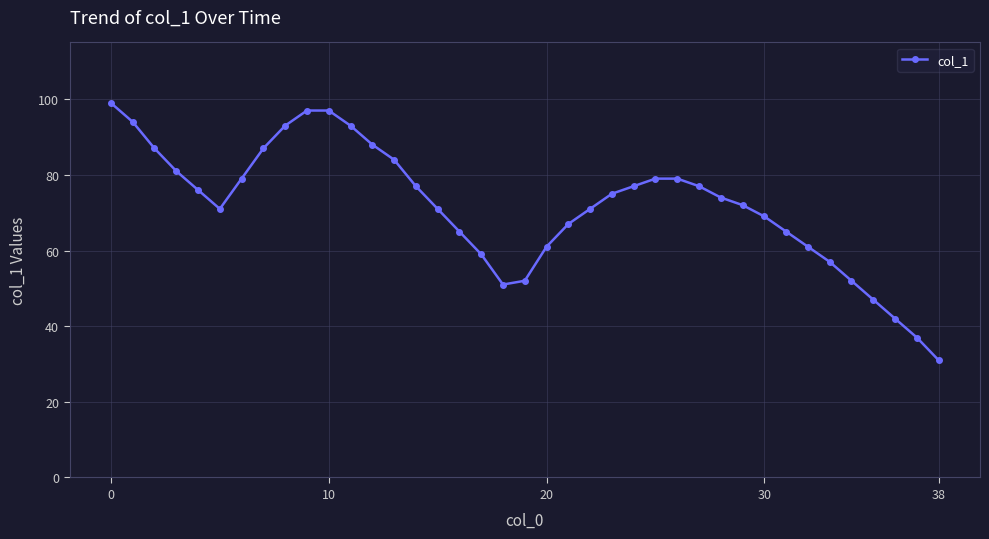

What is the greatest value displayed?

99